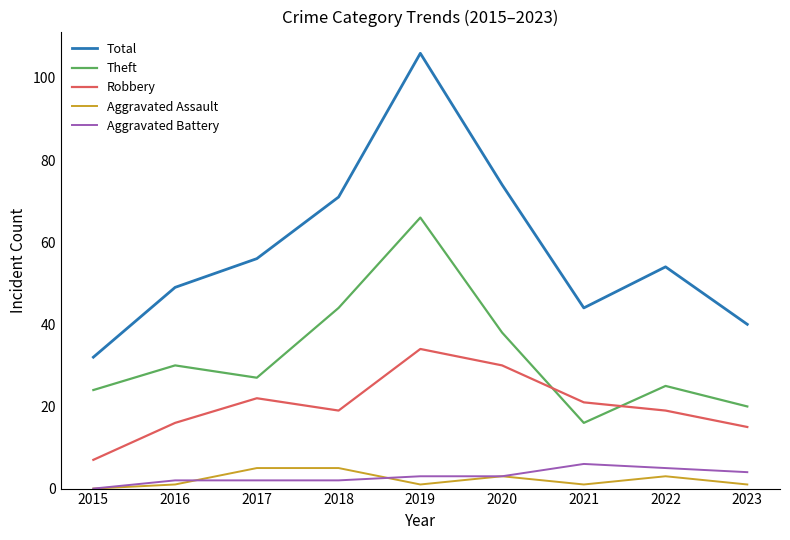

At which label is Total closest to 69?

2018